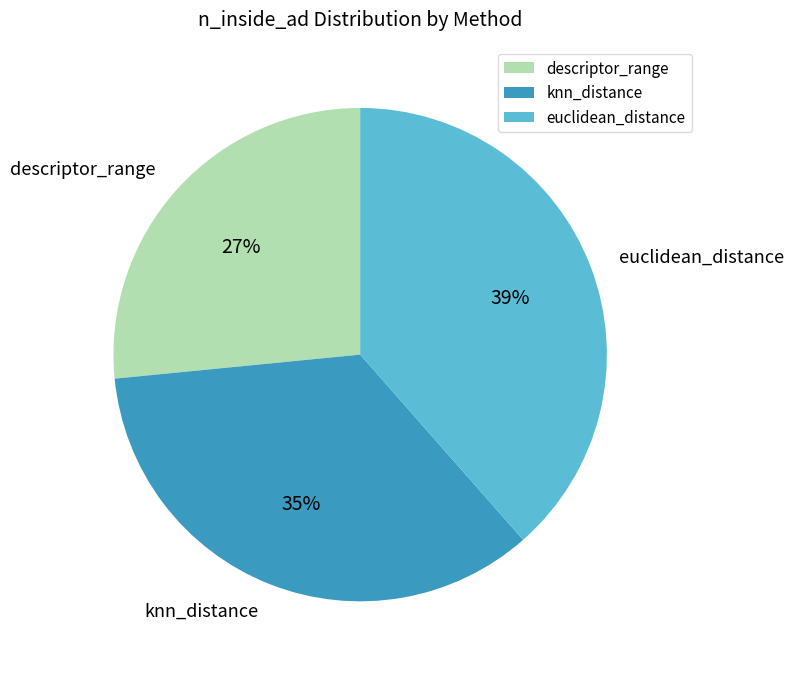

To the nearest percent, what is the combined percentage of descriptor_range and knn_distance?

61%